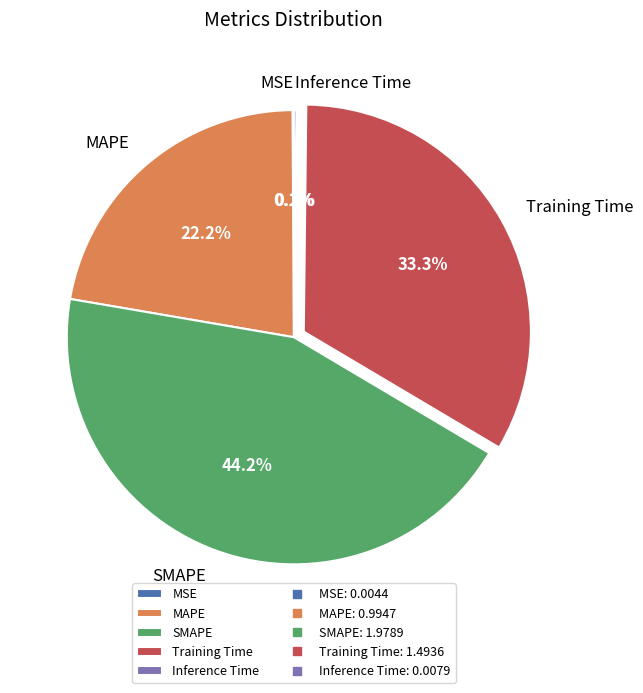

To the nearest percent, what percentage of the pie is SMAPE?

44%